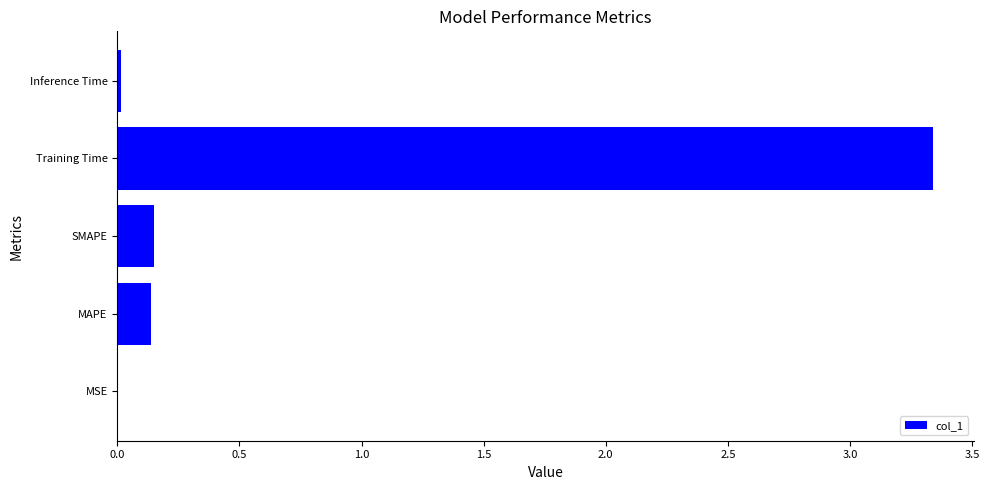

Between Training Time and Inference Time, which is larger?

Training Time